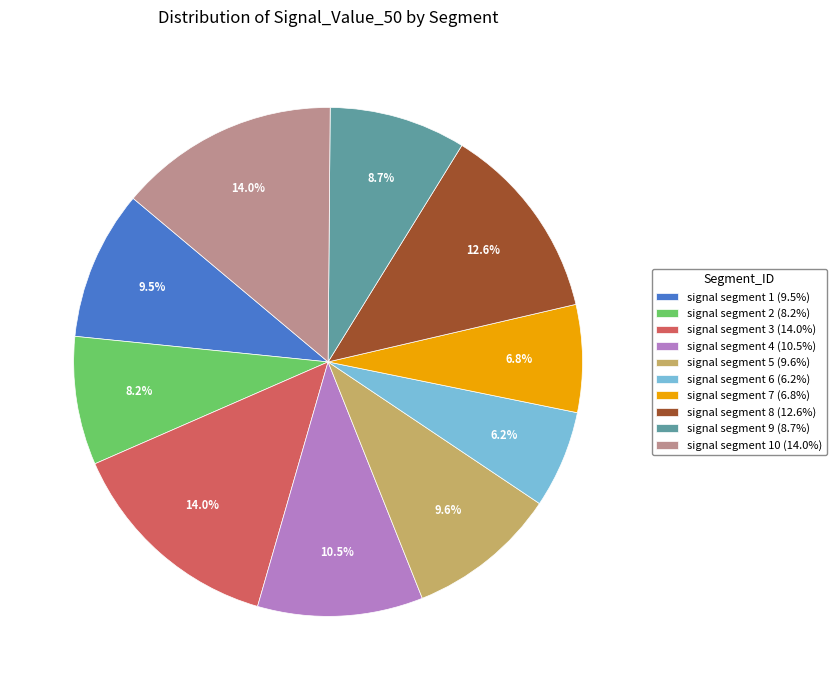

Which has a higher value, signal segment 2 (8.2%) or signal segment 3 (14.0%)?

signal segment 3 (14.0%)